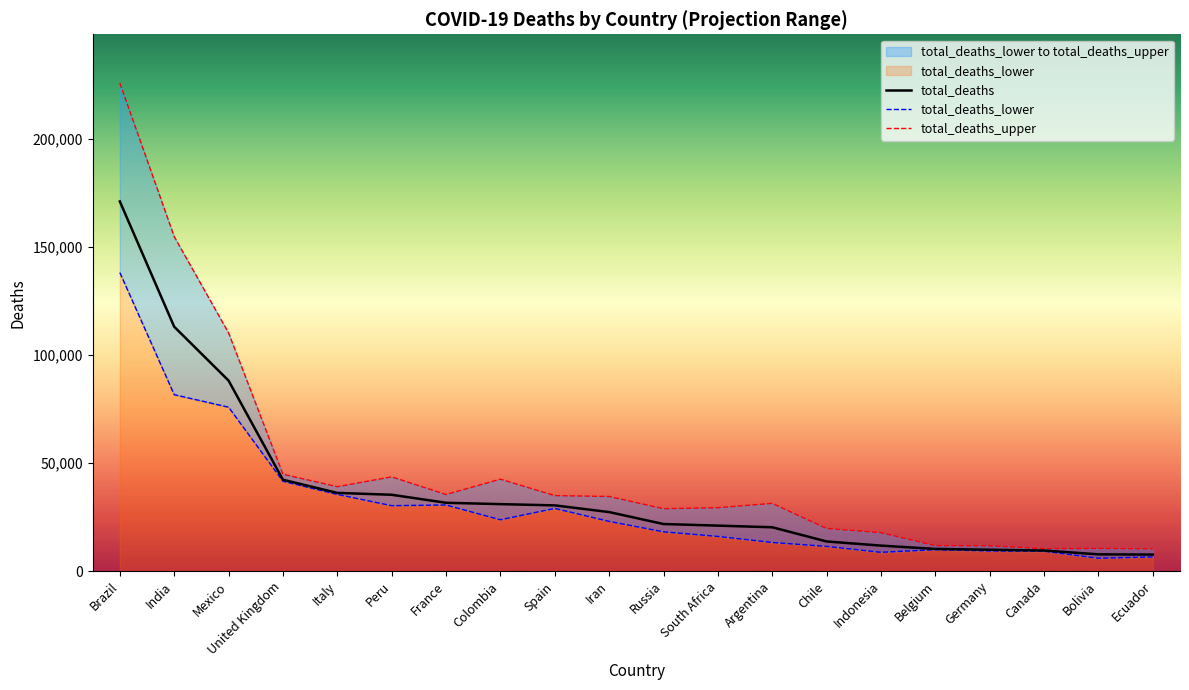

Reading right to left, what are all the values shown in this chart?

total_deaths: Ecuador=7642	Bolivia=7750	Canada=9518	Germany=9877	Belgium=10259	Indonesia=11787	Chile=13712	Argentina=20274	South Africa=21040	Russia=21778	Iran=27310	Spain=30407	Colombia=30982	France=31613	Peru=35319	Italy=36184	United Kingdom=42266	Mexico=88152	India=113073	Brazil=171066
total_deaths_lower: Ecuador=6543	Bolivia=5929	Canada=9183	Germany=9326	Belgium=9911	Indonesia=8694	Chile=11437	Argentina=13252	South Africa=16045	Russia=18174	Iran=23006	Spain=29008	Colombia=23750	France=30598	Peru=30273	Italy=35489	United Kingdom=41575	Mexico=75862	India=81640	Brazil=138126
total_deaths_upper: Ecuador=10269	Bolivia=10460	Canada=10356	Germany=11712	Belgium=11778	Indonesia=17777	Chile=19724	Argentina=31343	South Africa=29324	Russia=28855	Iran=34528	Spain=34933	Colombia=42540	France=35448	Peru=43613	Italy=39046	United Kingdom=44840	Mexico=110239	India=154790	Brazil=225838